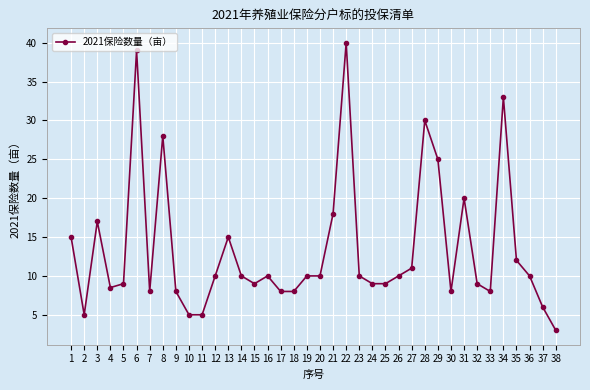

Is it true that the value at 32 is 9.0?

True